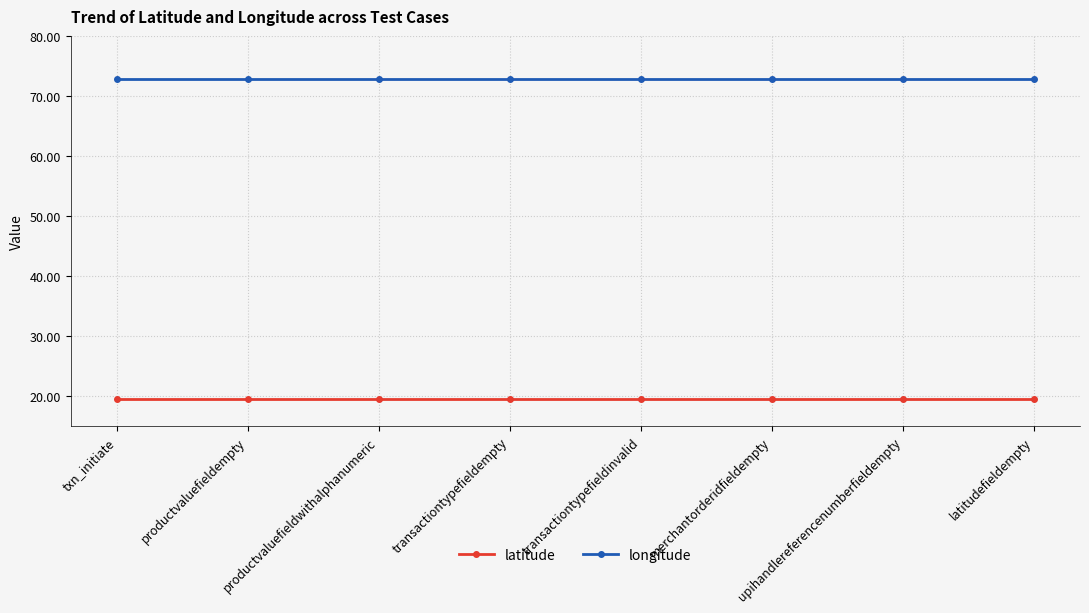

What is the average value of the latitude series?

19.5